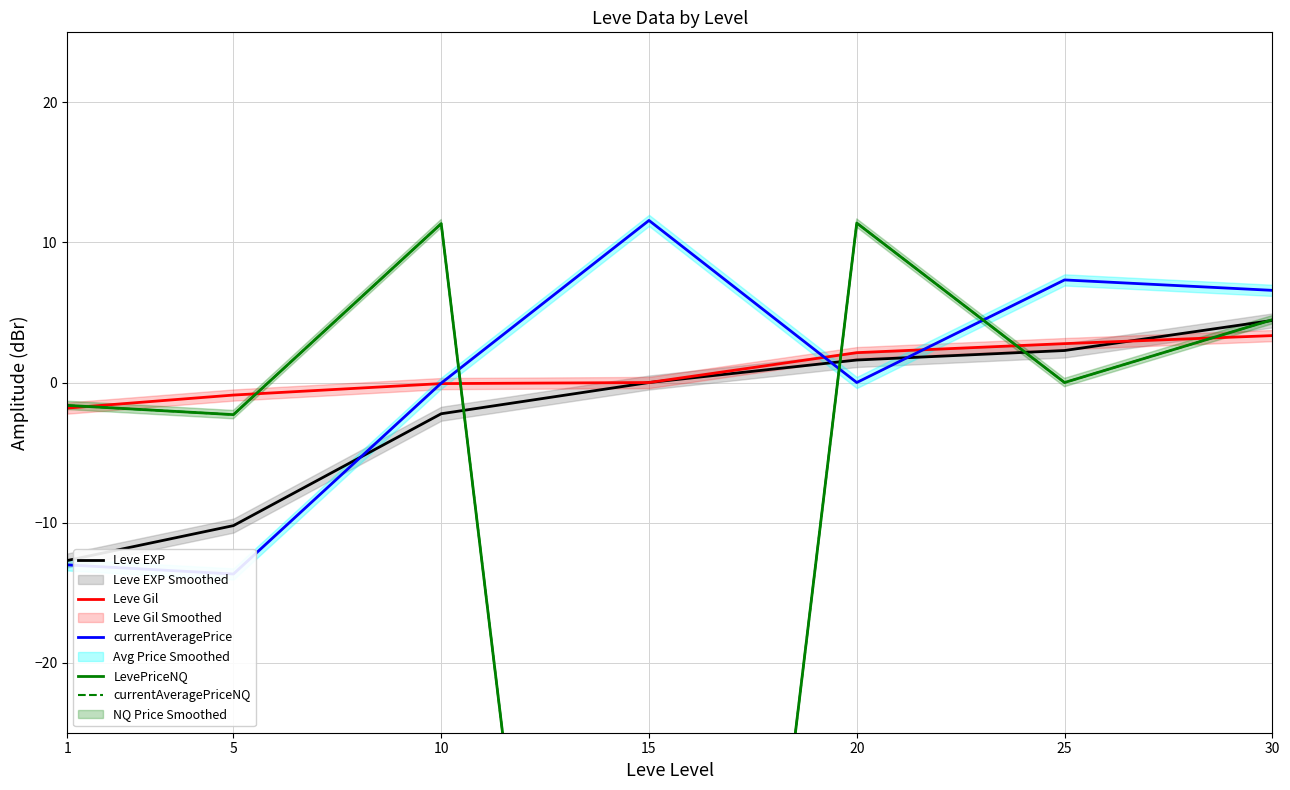

At which label does Leve EXP first exceed 0?

20